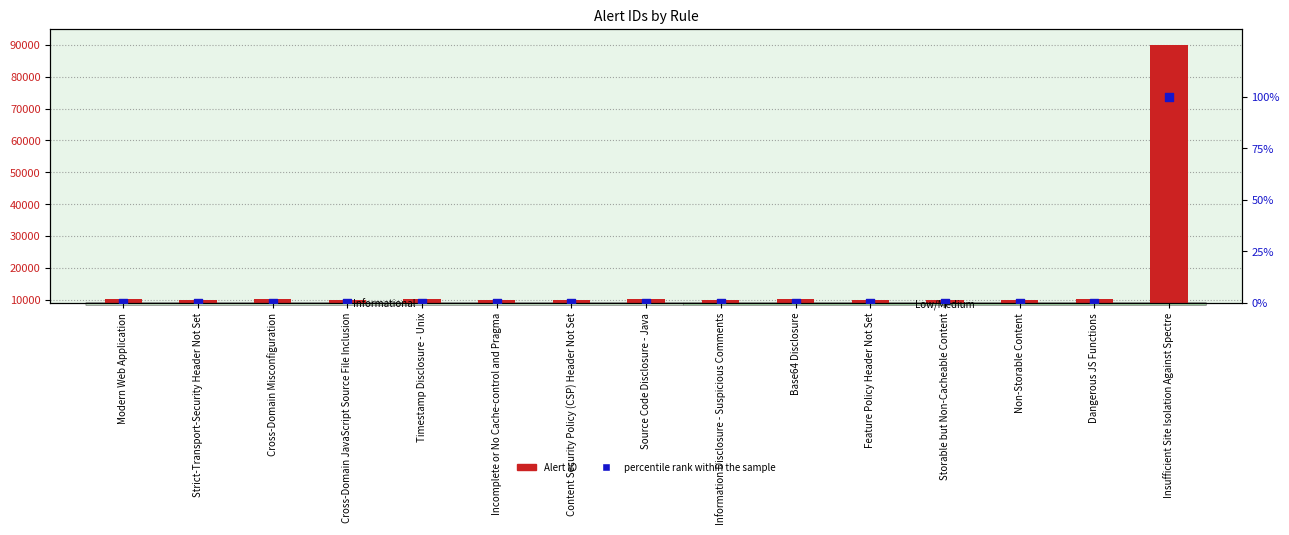

What are all the series names shown in the legend?

Alert ID, percentile rank within the sample